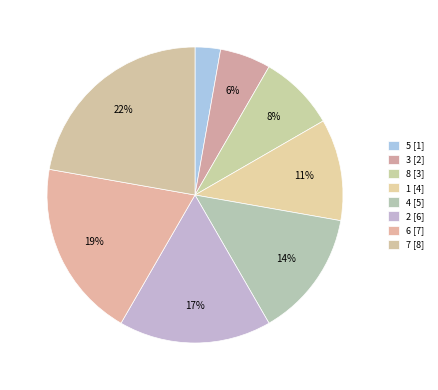

Which slice is the smallest?

5